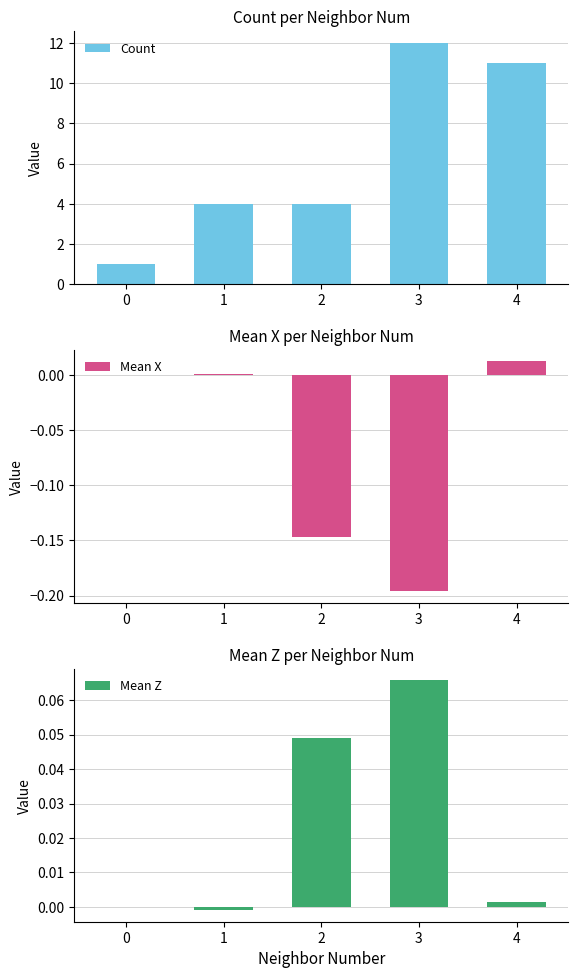

List the labels in order of Mean Z value, smallest first.

1, 0, 4, 2, 3